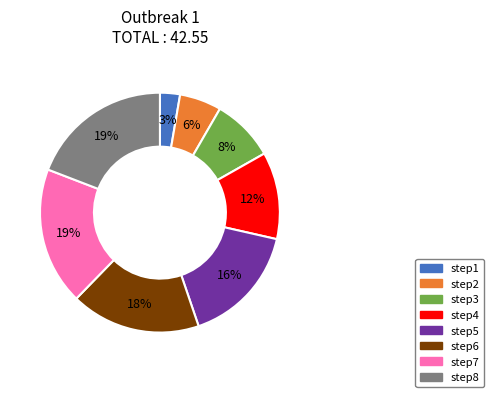

Which has a higher value, step5 or step7?

step7